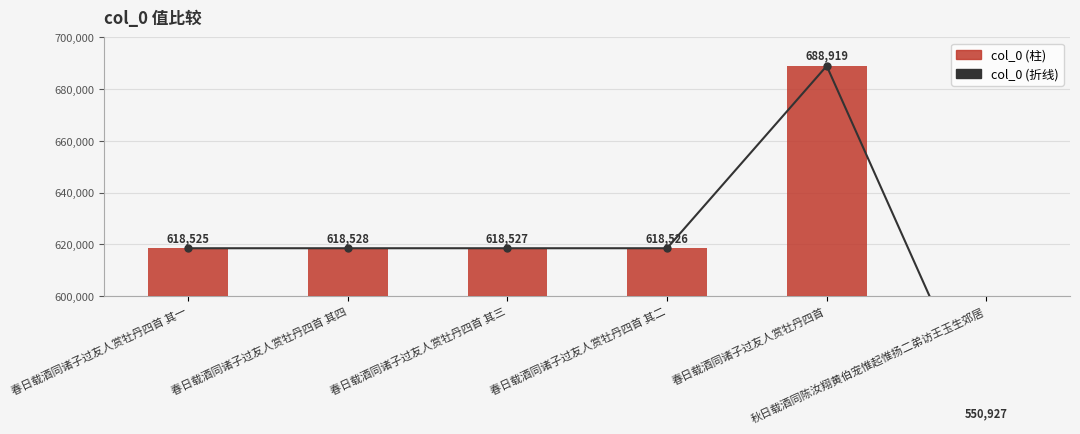

What is the lowest value of the col_0 series?

550927